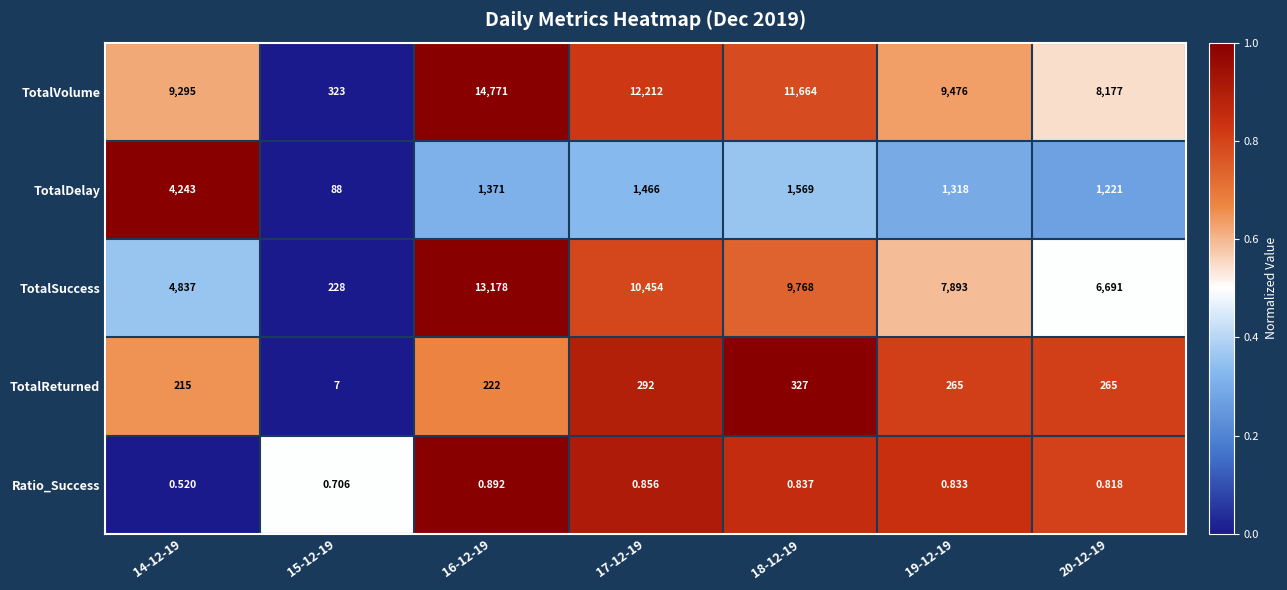

Is the value of TotalVolume at 14-12-19 greater than the value of Ratio_Success at 16-12-19?

Yes